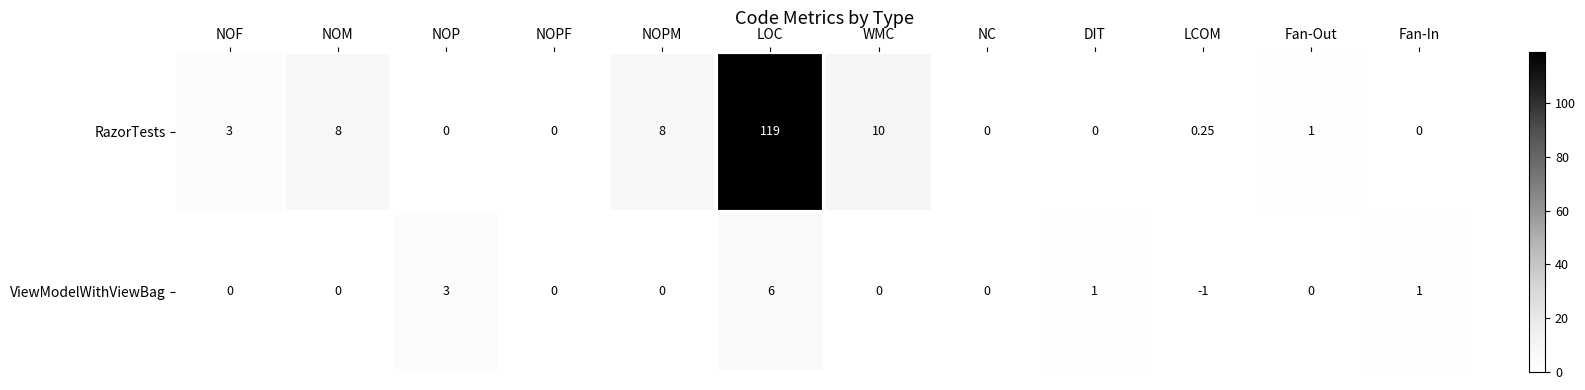

Where is RazorTests nearest to the value 59?

WMC